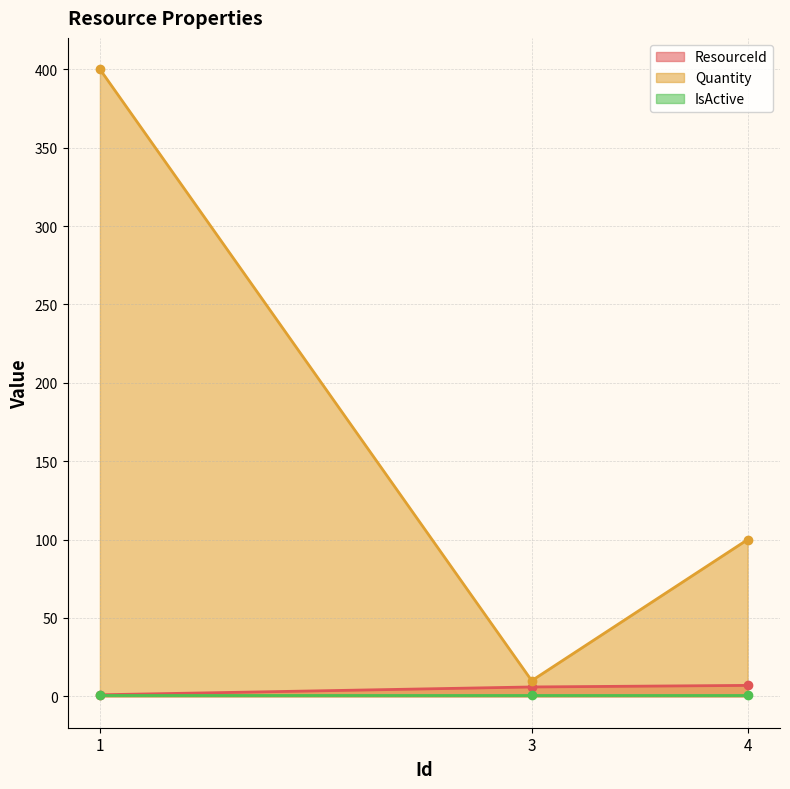

List the labels in order of Quantity value, smallest first.

3, 4, 1